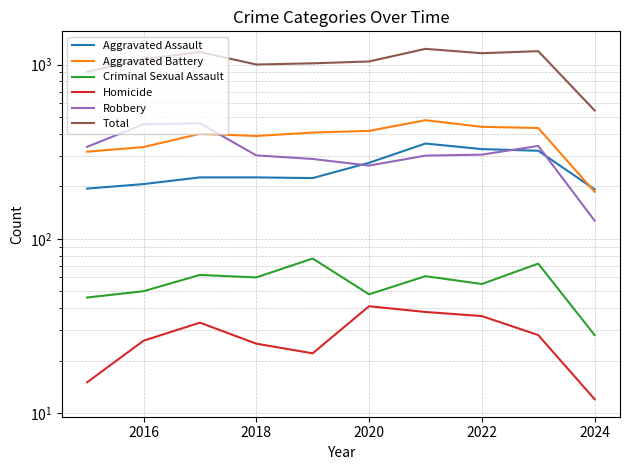

What is the greatest value displayed?

1230